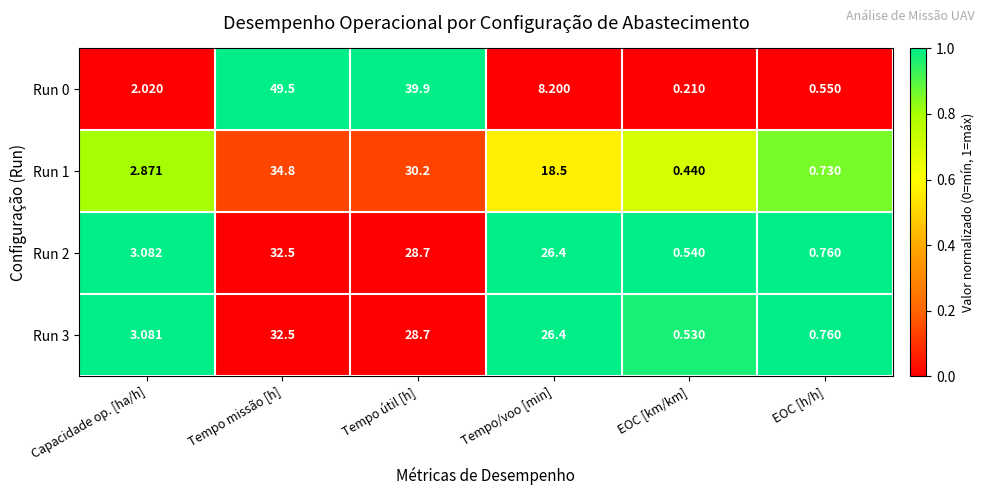

Between Capacidade op. [ha/h] and EOC [h/h], which series saw the biggest shift?

Run 2